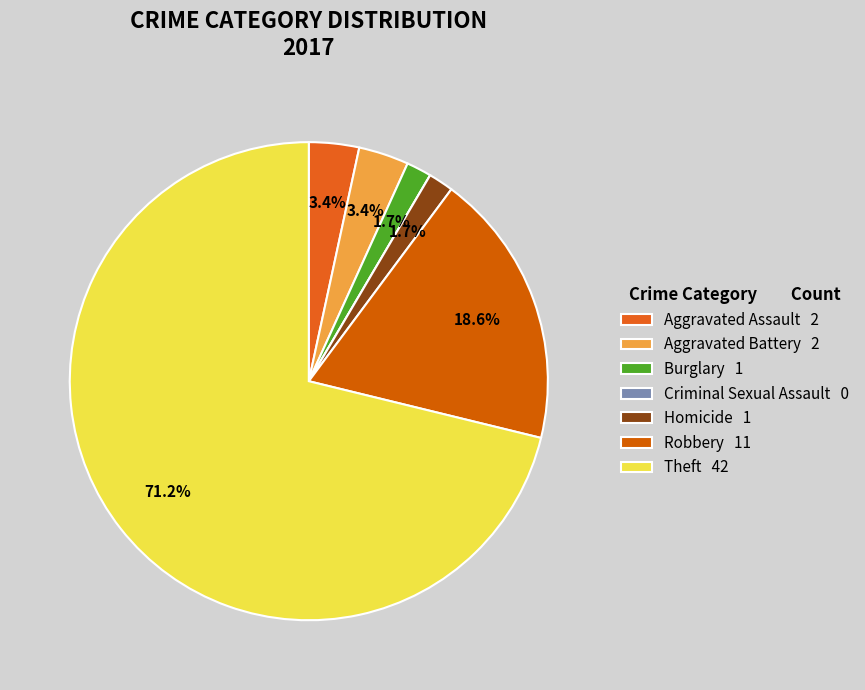

Which slice is the smallest?

Criminal Sexual Assault